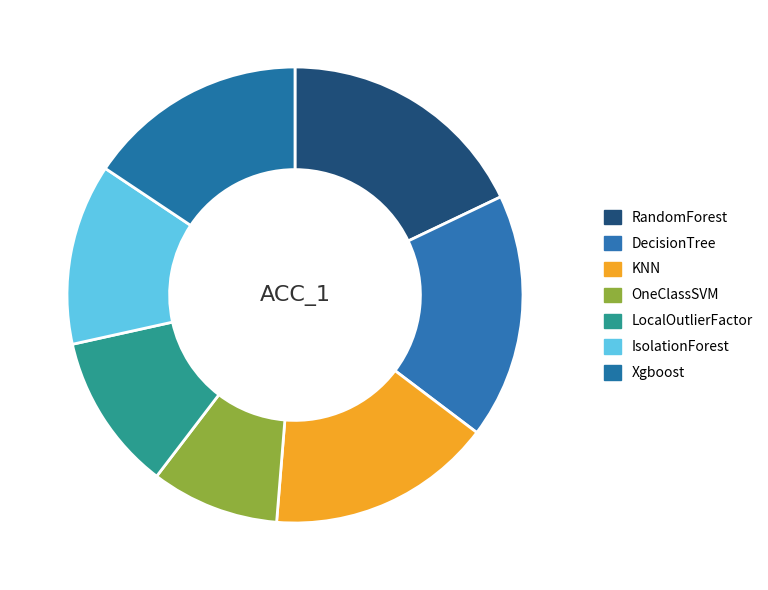

Count the number of slices in the pie.

7